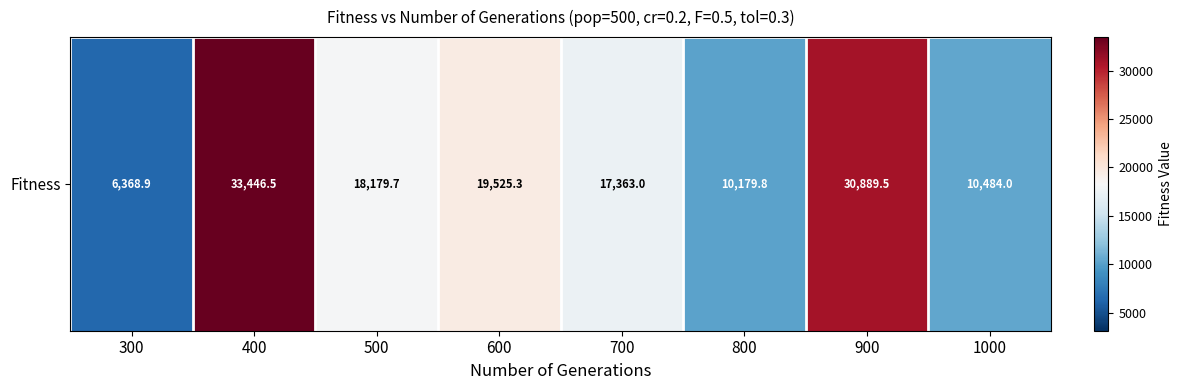

What is the greatest value displayed?

33446.5